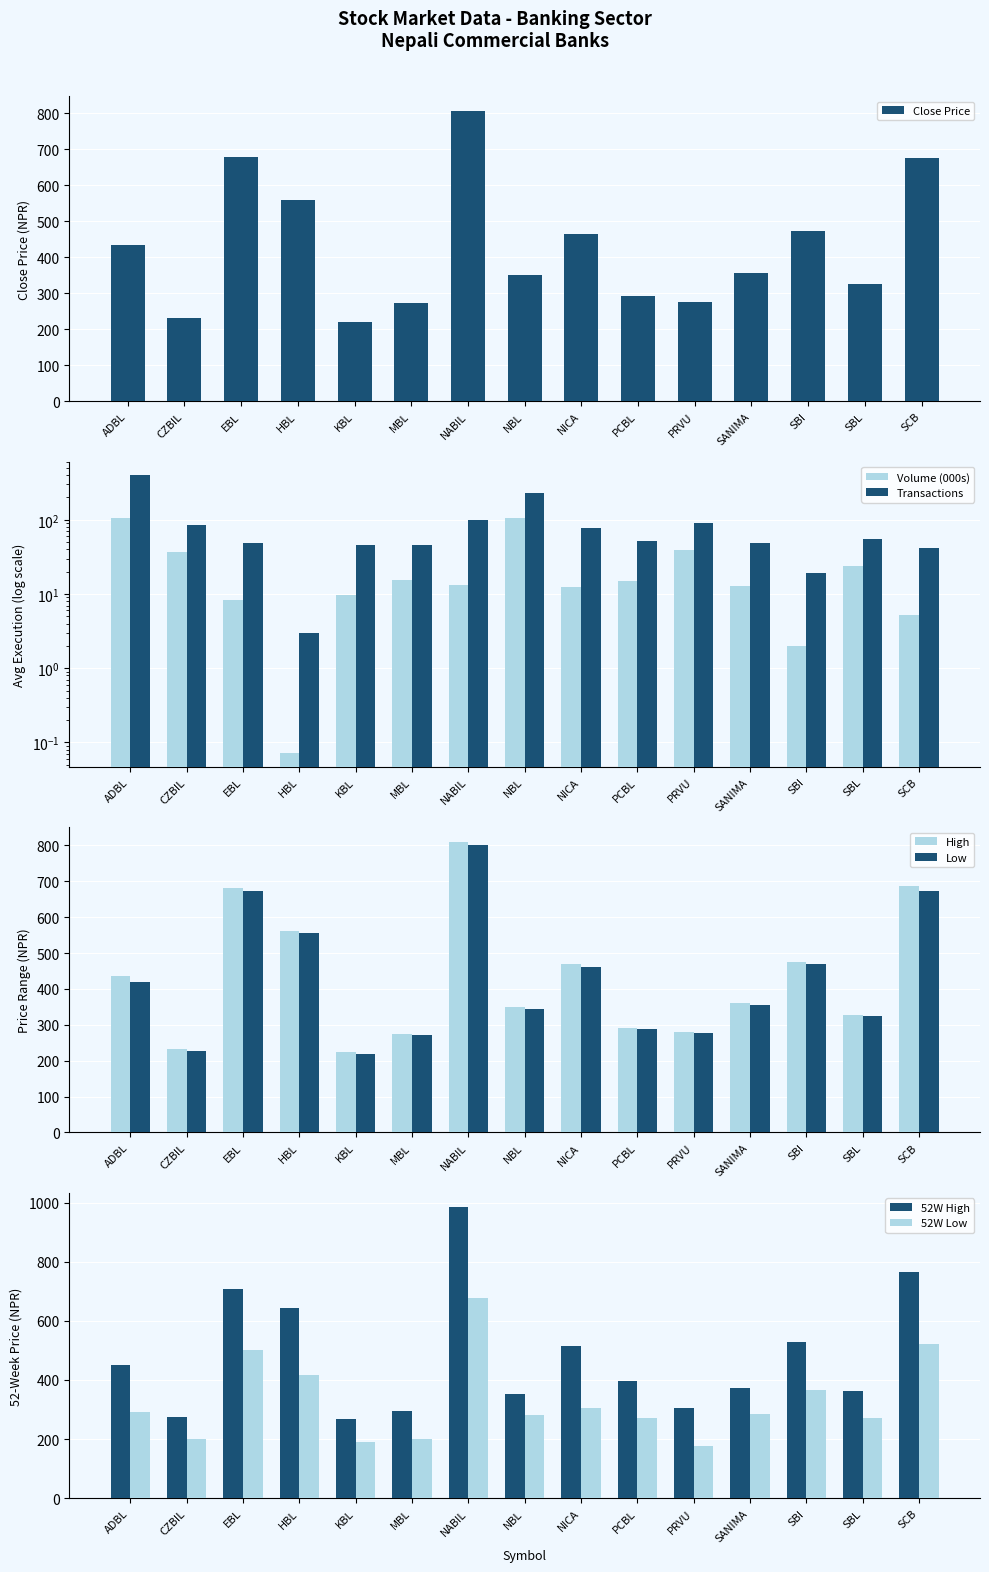

What is the highest value of the Volume series?

105.5